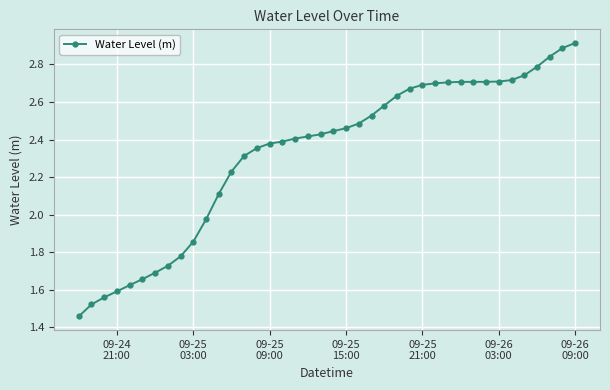

Does the chart have visible grid lines?

Yes